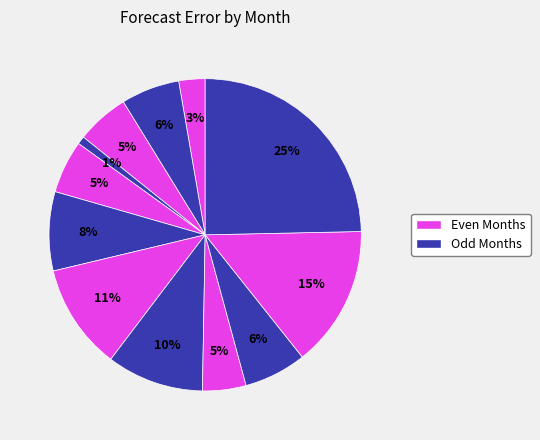

To the nearest percent, what is the difference between the largest and smallest slice percentages?

24%